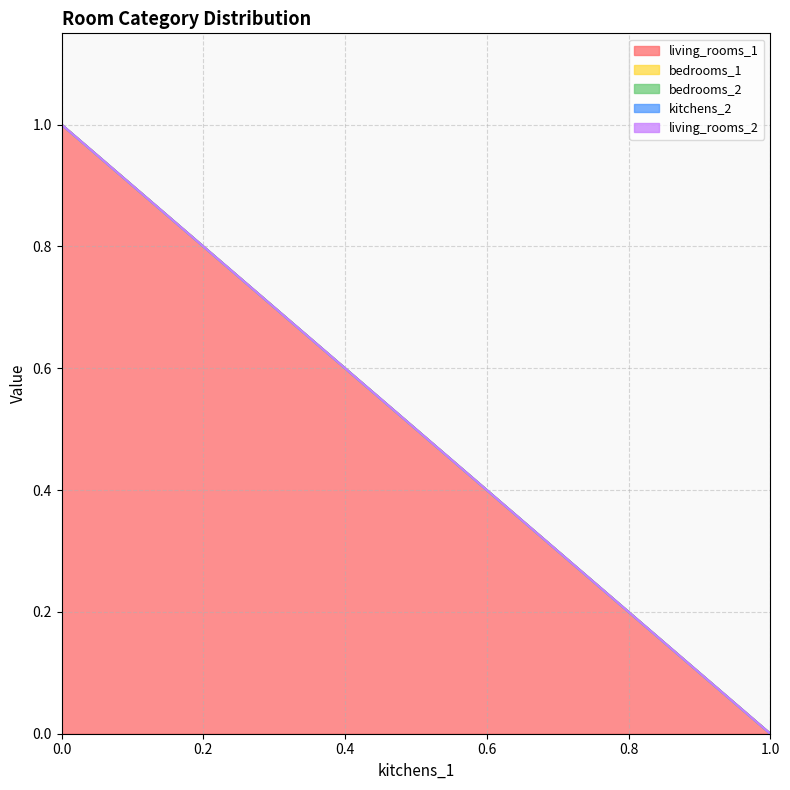

Which category has the lowest value in the bedrooms_1 series?

1